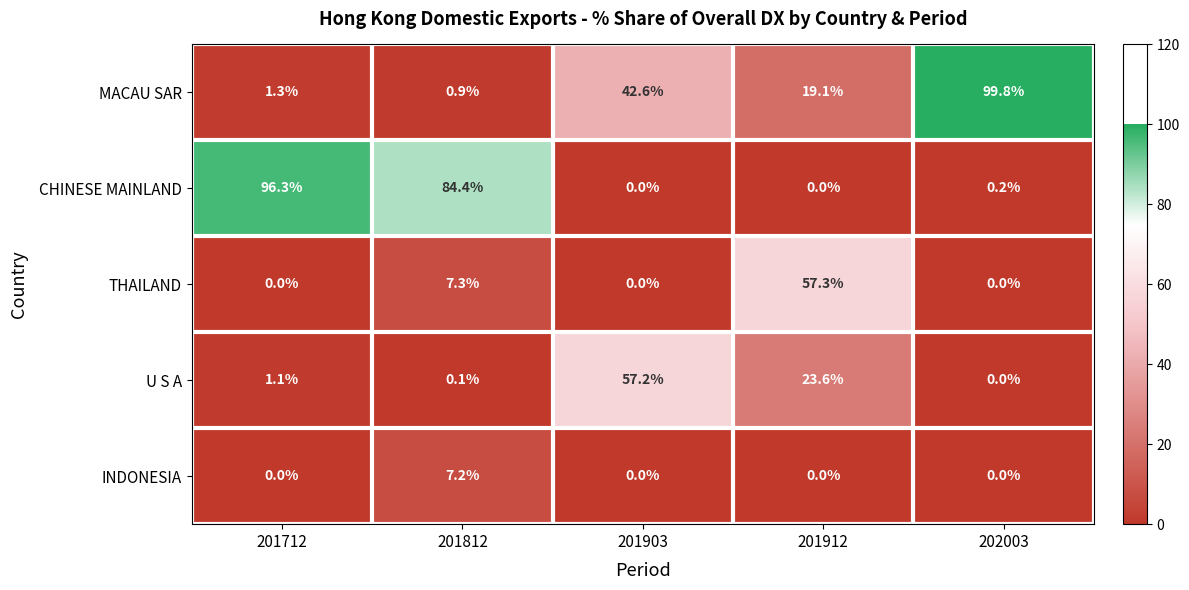

Which series changed the most between 201812 and 201903?

CHINESE MAINLAND